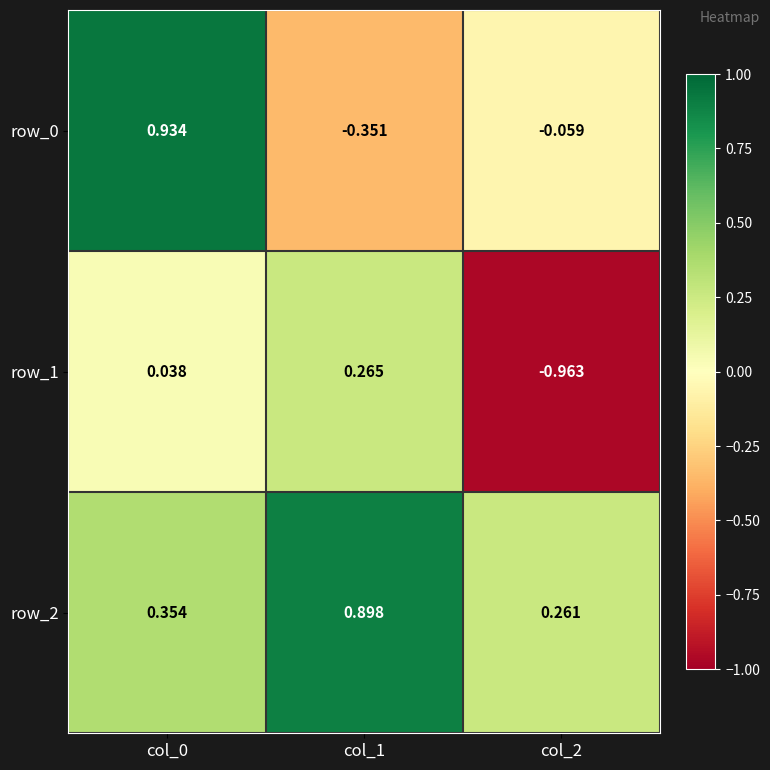

How many row_2 values are between 0 and 1?

3